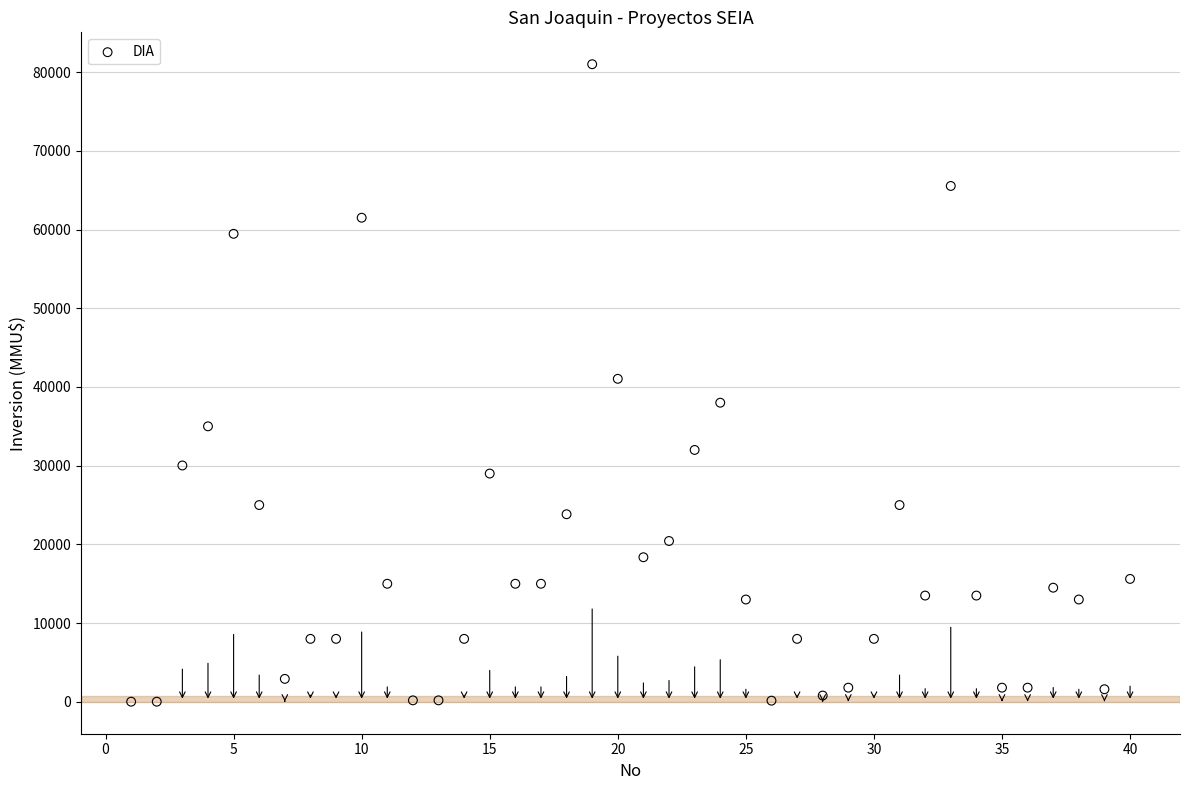

What is the range of Y values (max minus min)?

80980